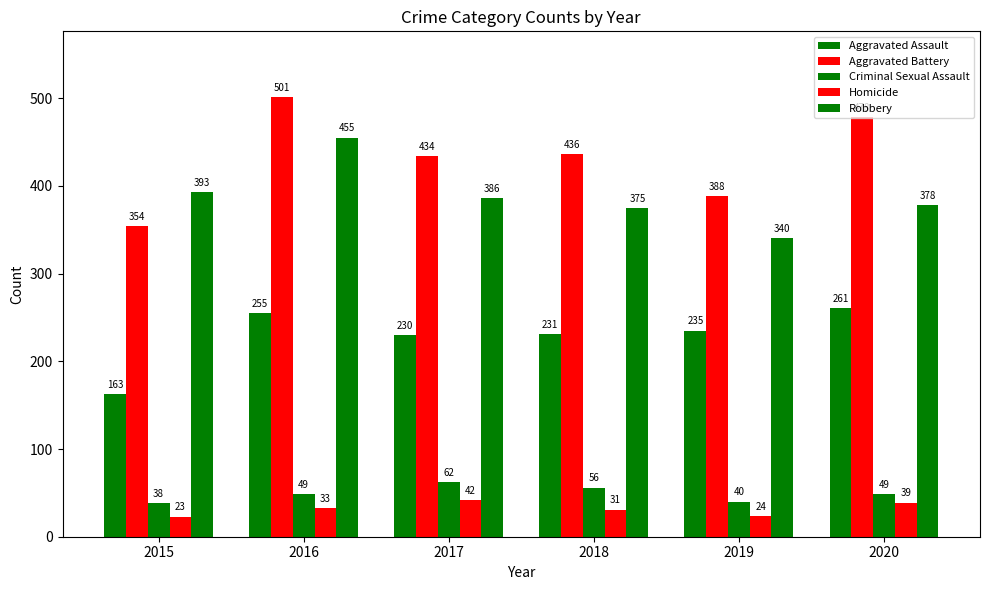

At which category is the sum across all series the highest?

2016